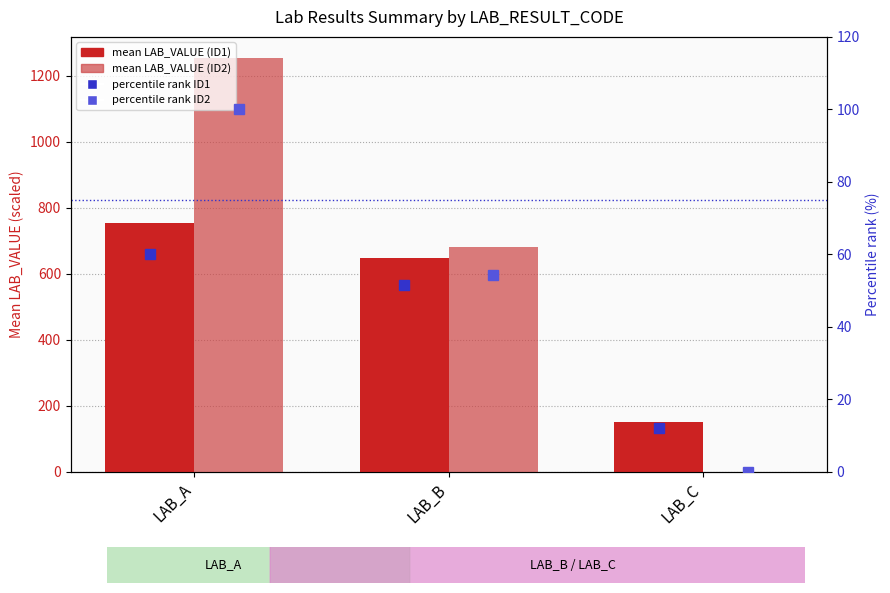

At LAB_C, list the series in order from largest to smallest.

ID1 mean LAB_VALUE, ID1 percentile rank, ID2 mean LAB_VALUE, ID2 percentile rank